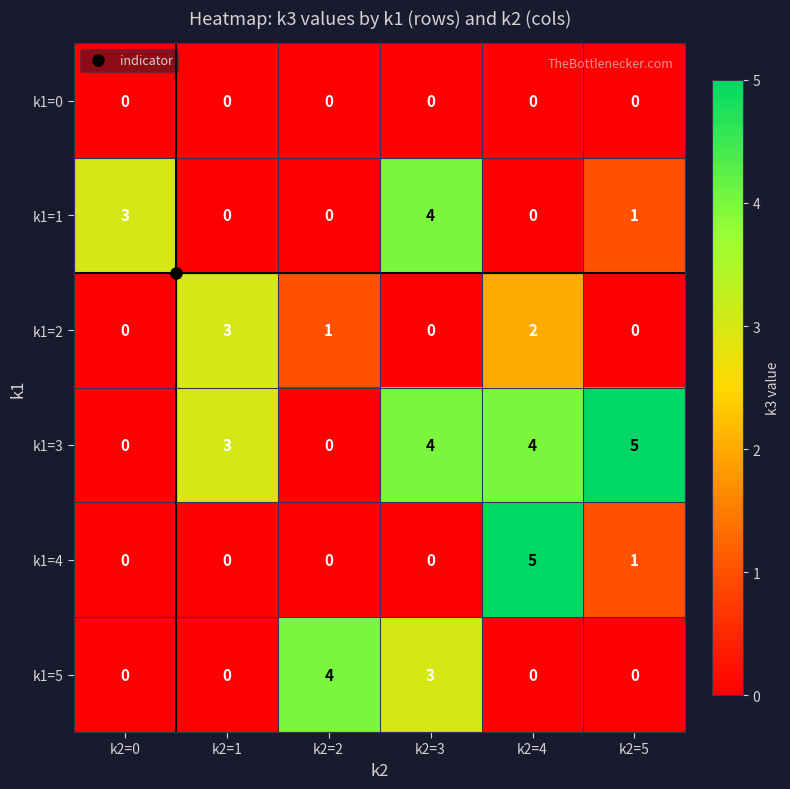

What is the difference between the highest and lowest values at k2=3?

4